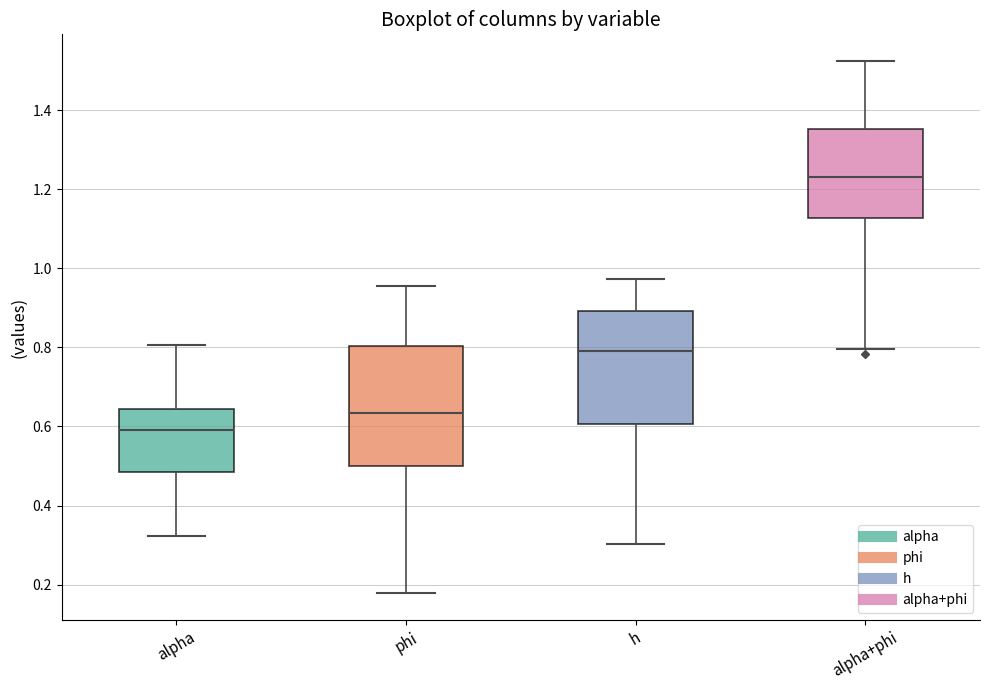

Which box's median line is the highest?

alpha+phi